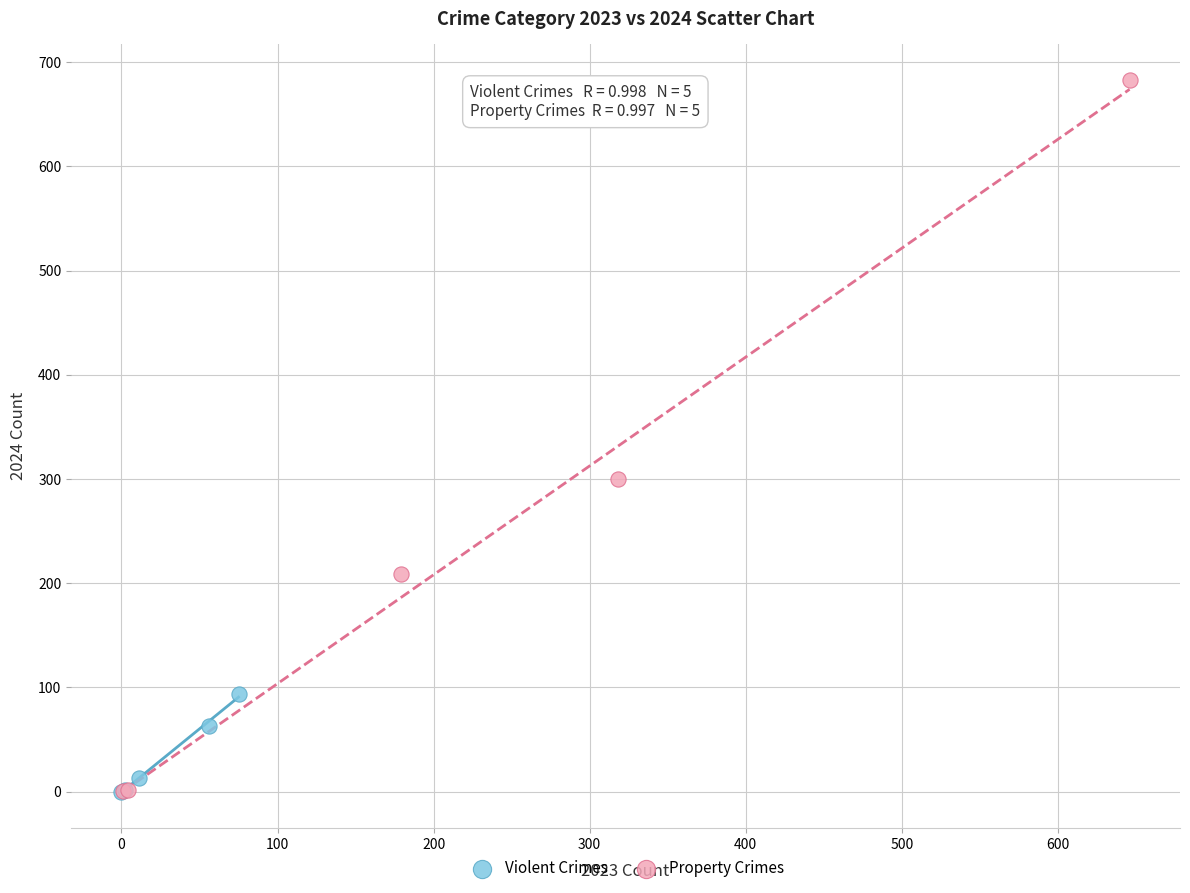

Which series has the widest spread of Y values?

Property Crimes